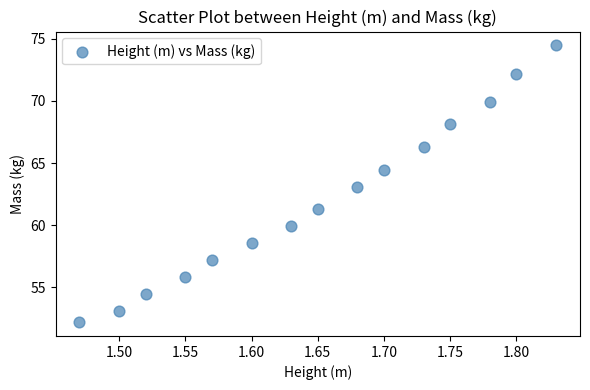

What is the range of X values (max minus min)?

0.4